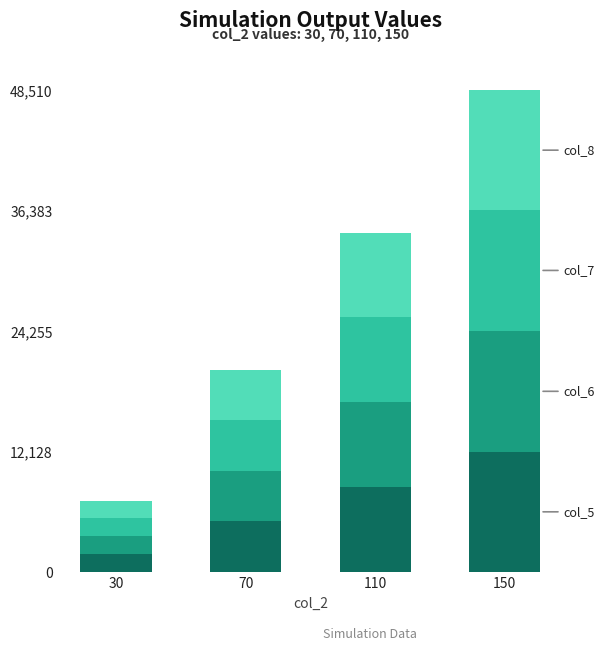

At which category is the sum across all series the highest?

150